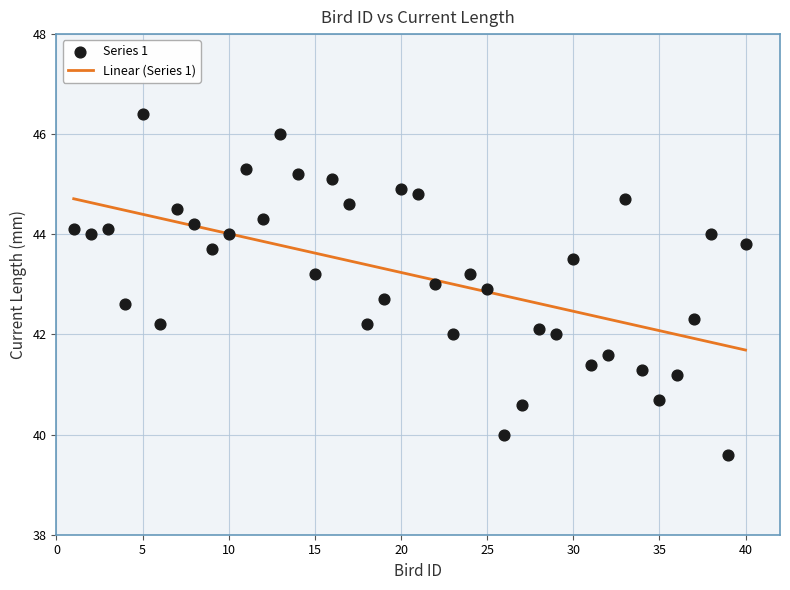

What is the range of X values (max minus min)?

39.0